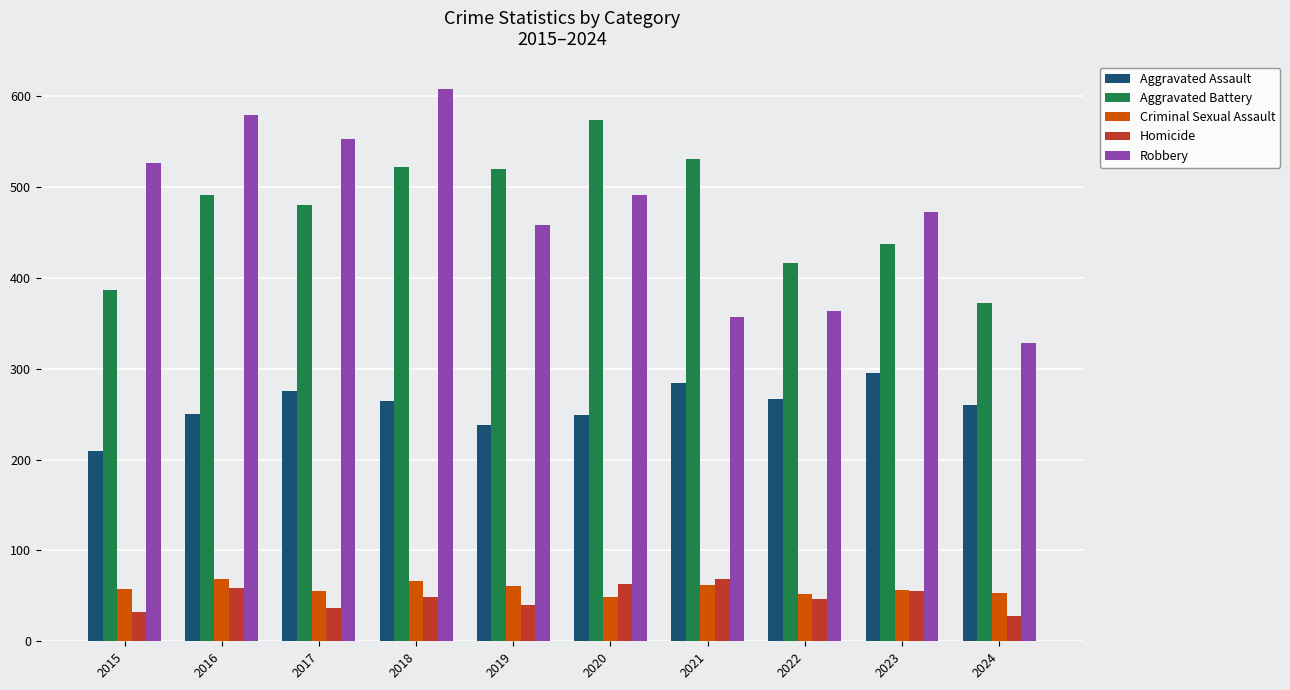

What is the lowest value of the Aggravated Assault series?

210